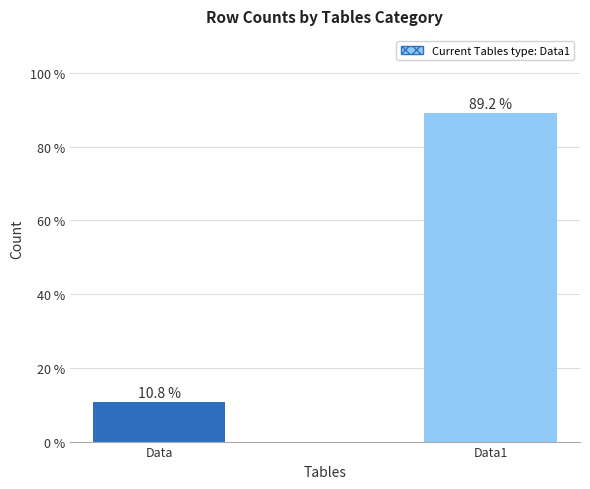

List the labels in order of value, smallest first.

Data, Data1